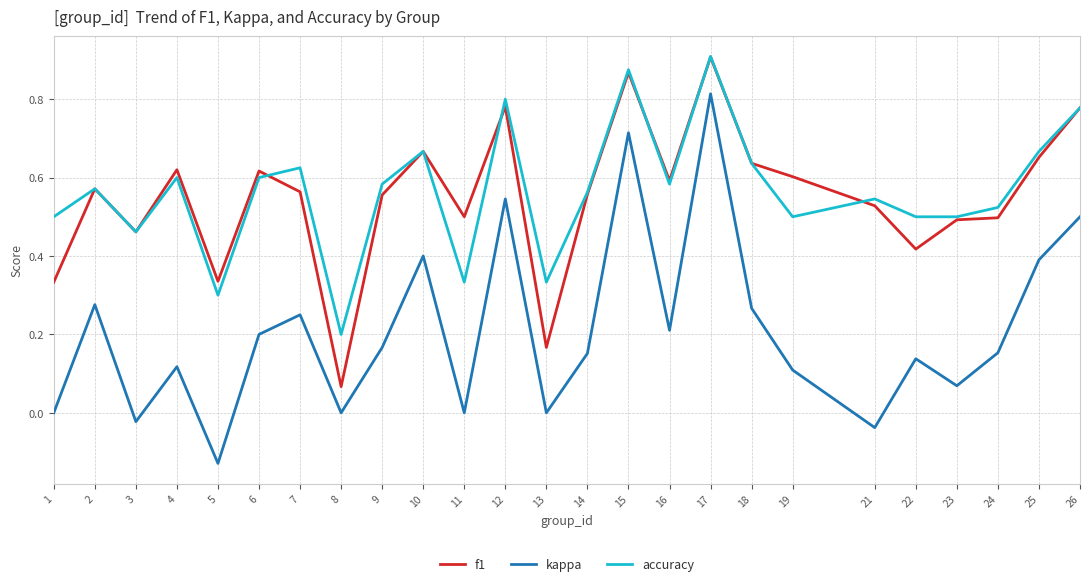

True or false: f1 and kappa cross at least once.

False